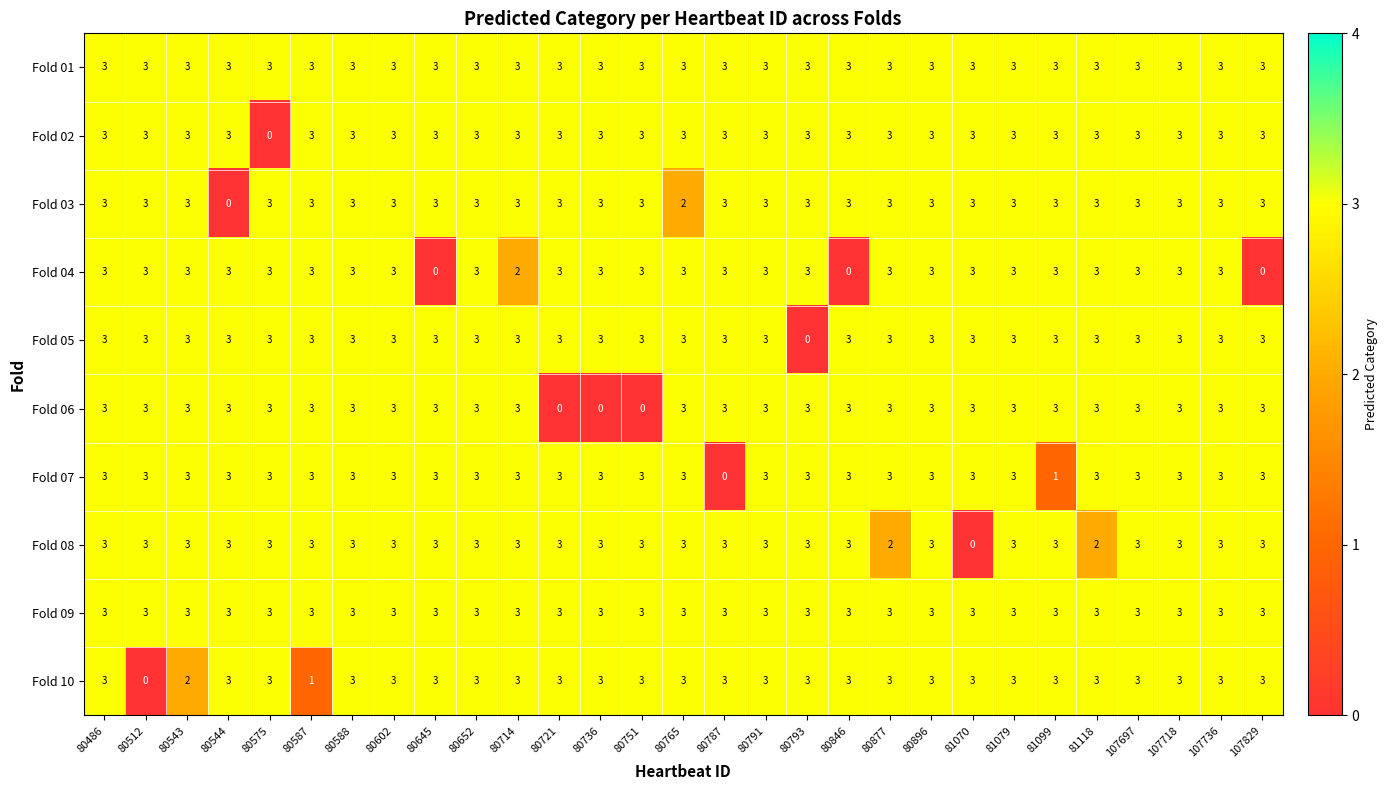

Which series changed the most between 80846 and 81079?

Fold 04